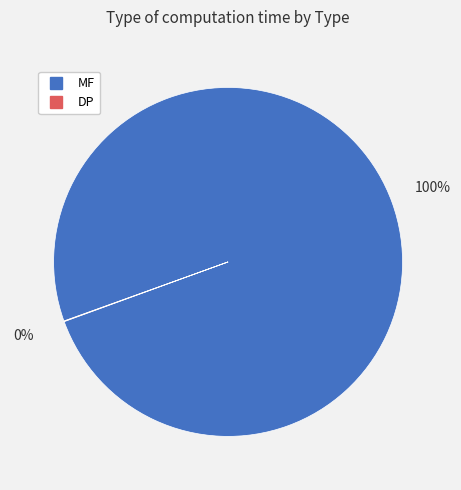

Which category accounts for the majority?

MF